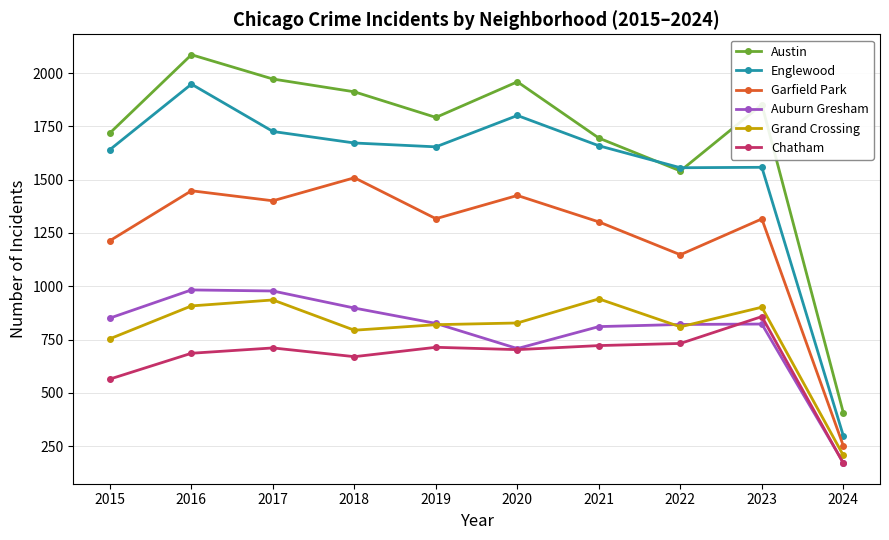

Count the number of categories in the chart.

10